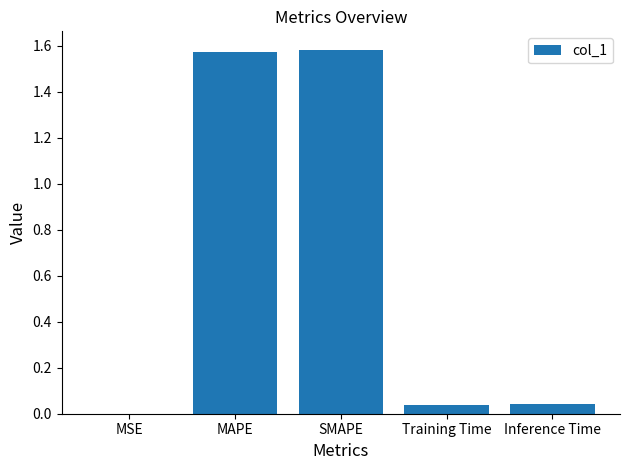

Are the bars horizontal?

No